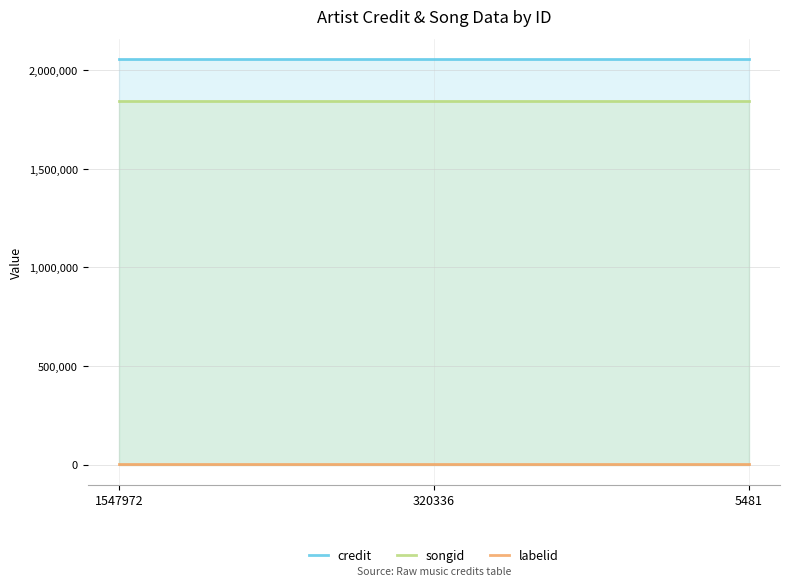

The labelid series shows 4137 at 1547972. True or false?

True